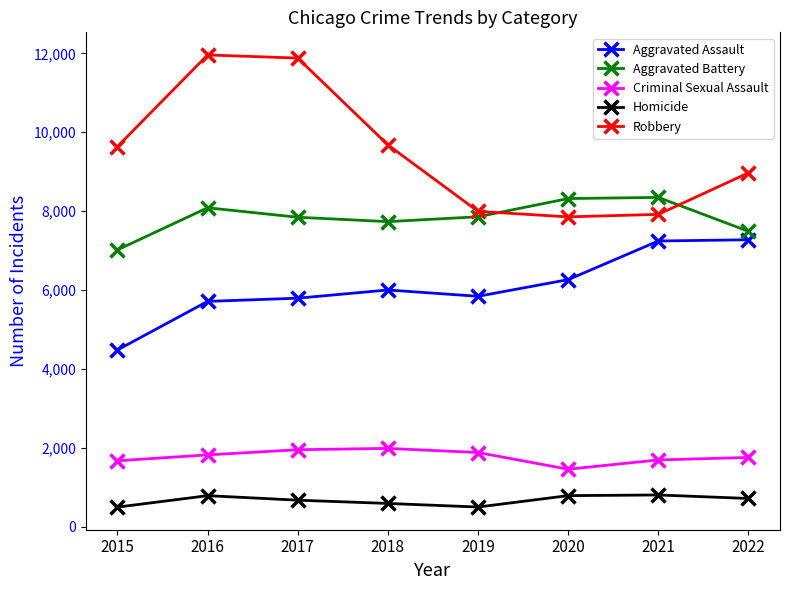

True or false: Criminal Sexual Assault and Homicide intersect in this chart.

False